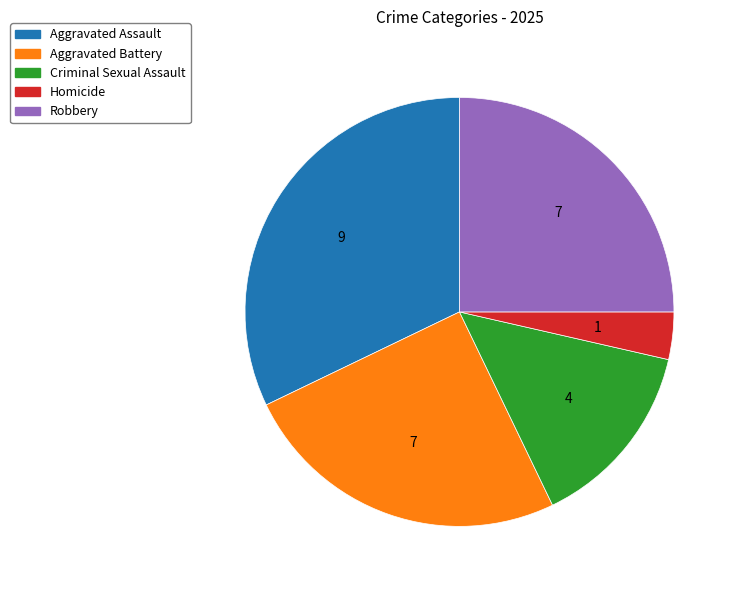

Count the number of slices in the pie.

5